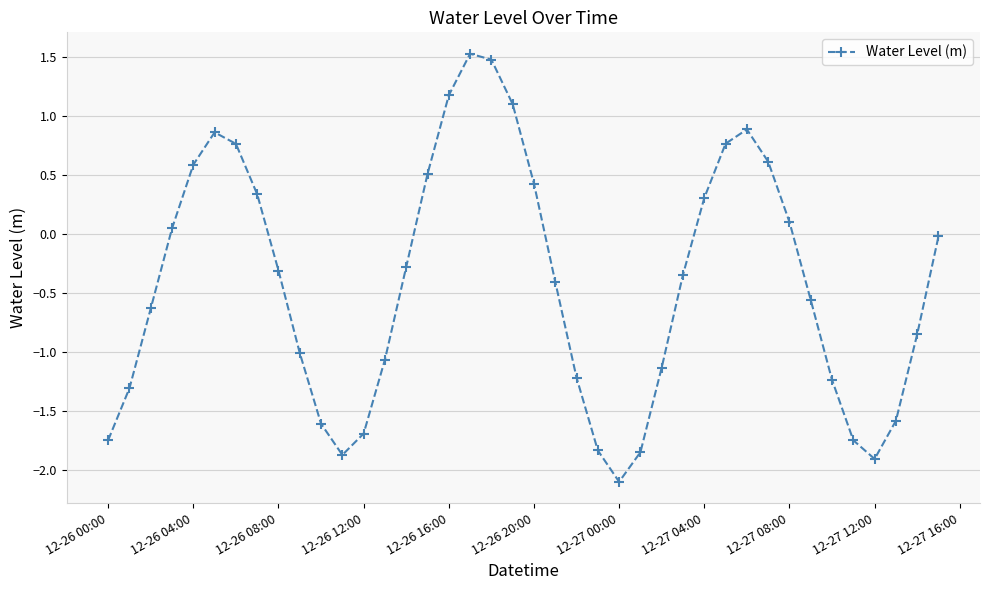

Is this an area chart (filled region under the line)?

No